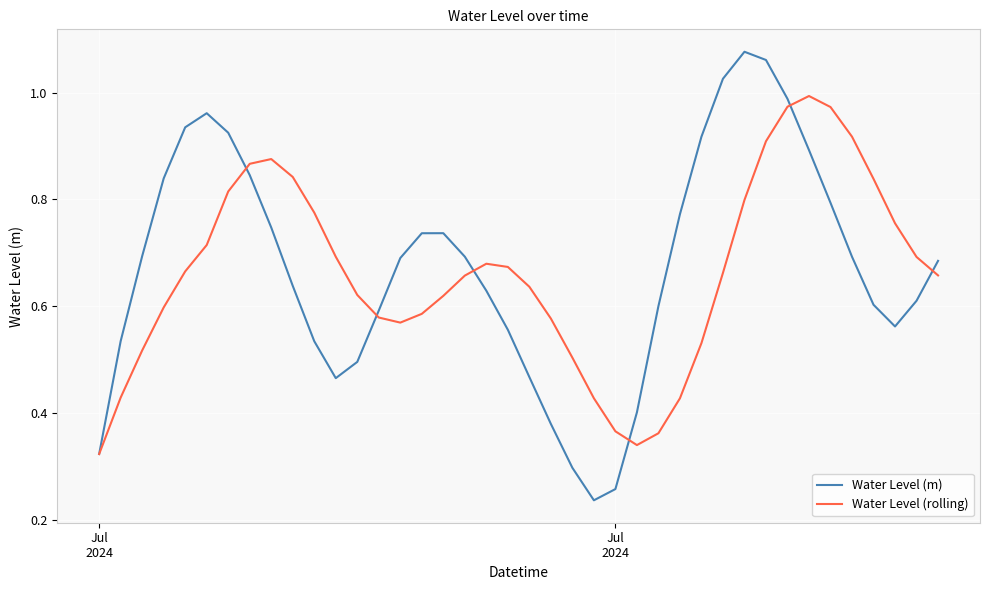

Rank the series by their maximum value, from lowest to highest.

Water Level (rolling), Water Level (m)